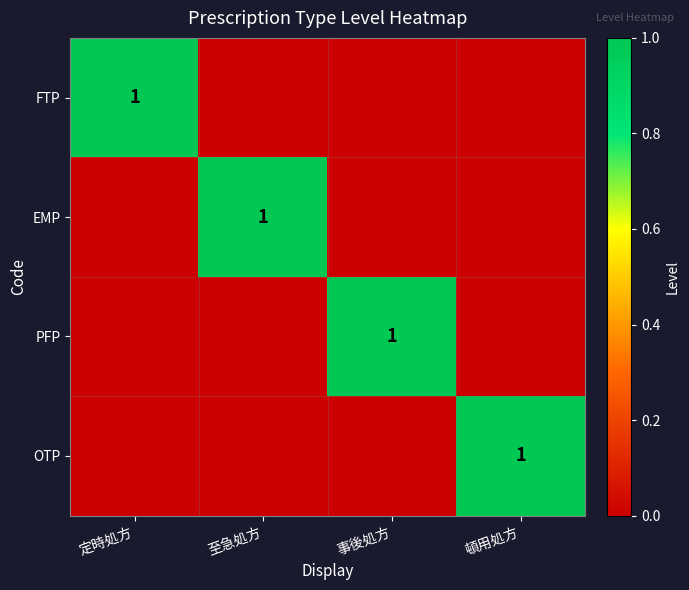

The FTP series shows 0 at 定時処方. True or false?

False